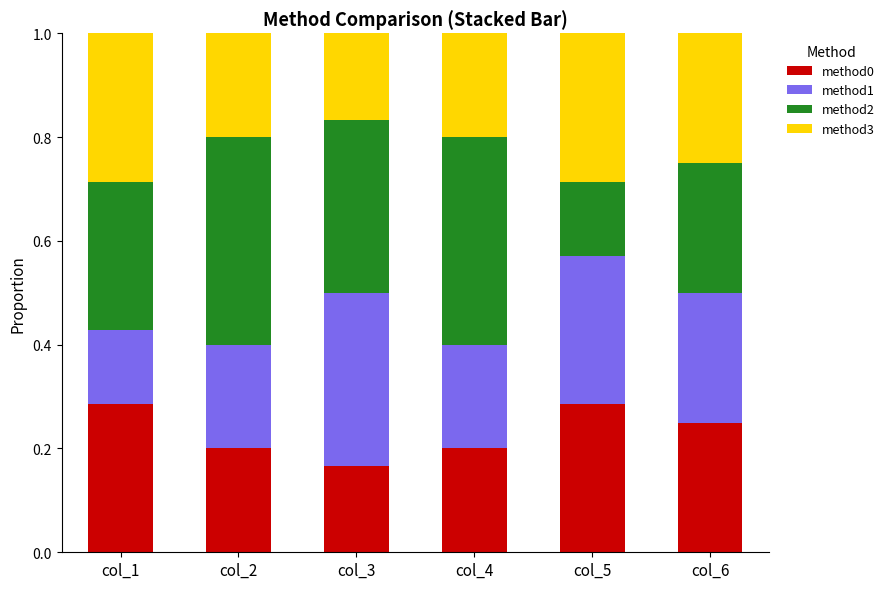

Is it true that method0 equals 0.2 at col_6?

True